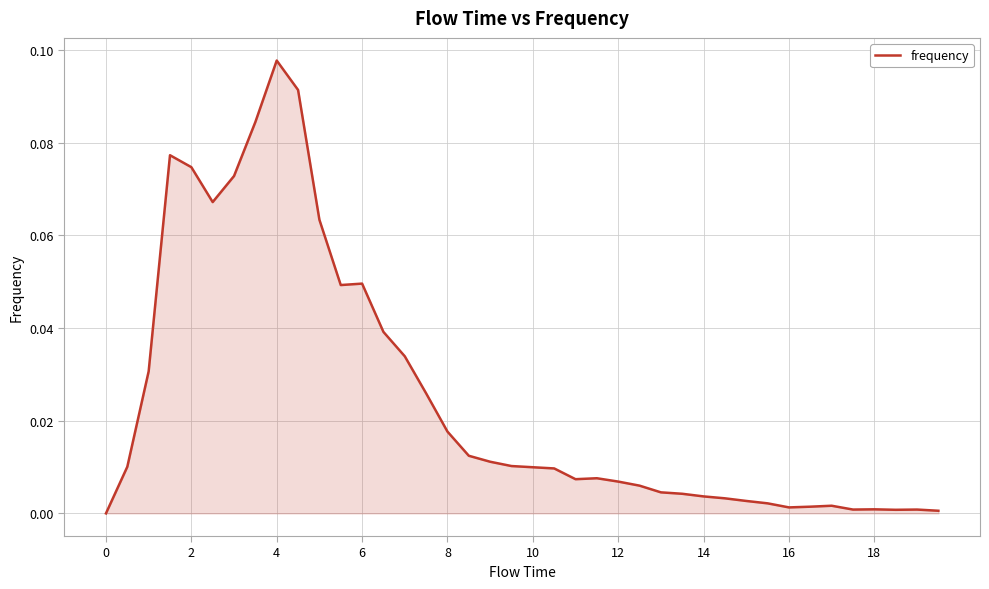

What is the difference between the maximum and minimum values?

0.1